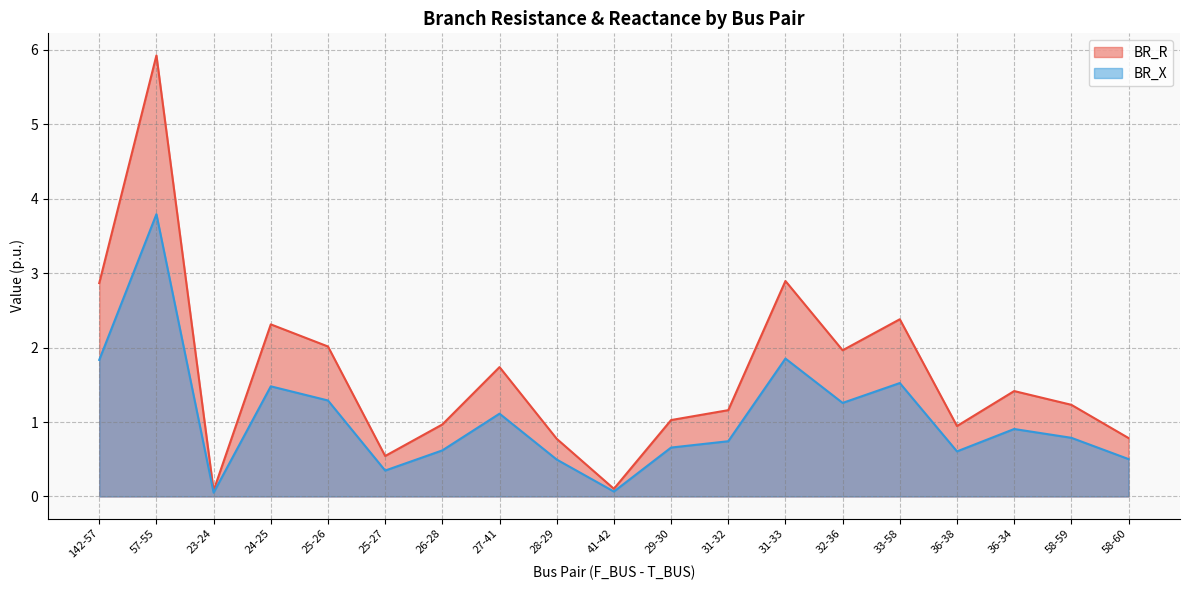

What is the label of the 2nd point from the right?

58-59